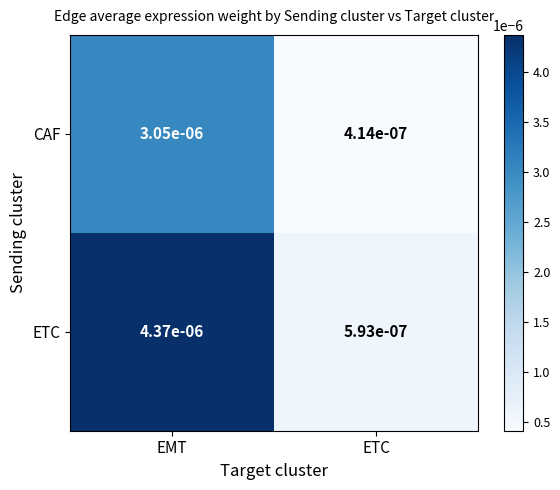

How many categories are shown in the chart?

2